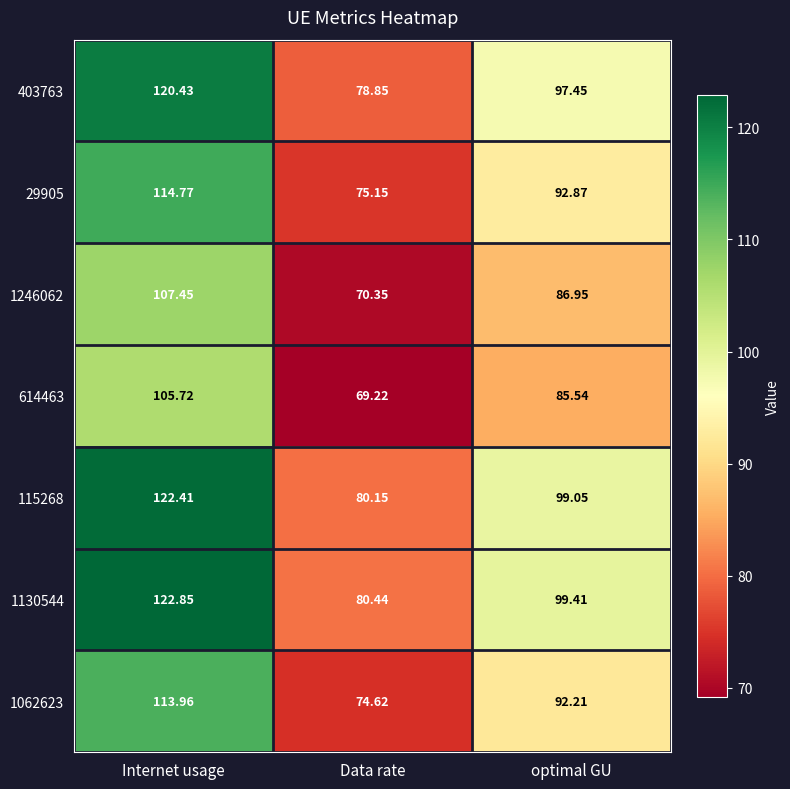

At which label does 1062623 reach its peak?

Internet usage